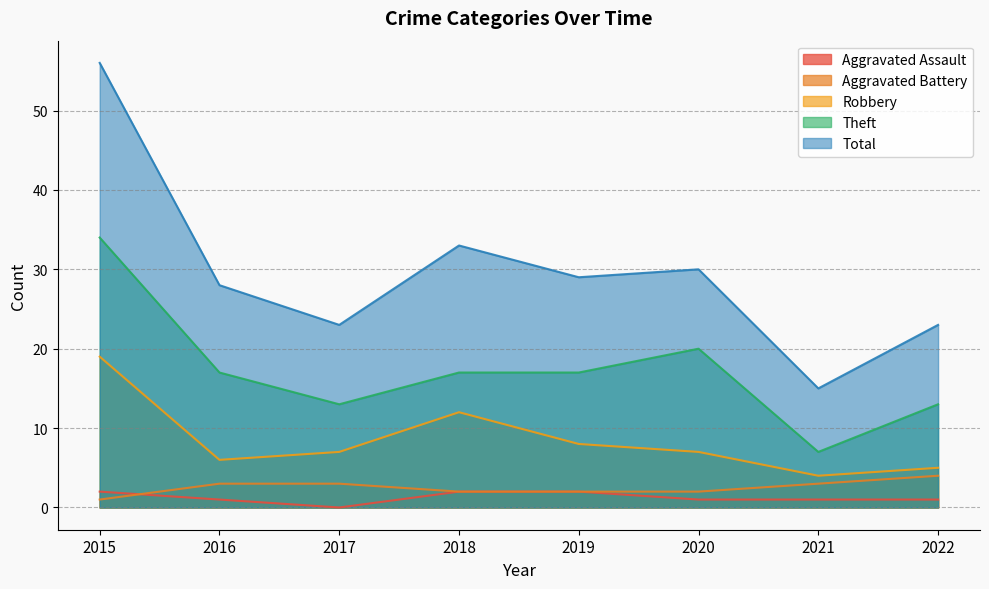

What is the minimum value for Robbery?

4